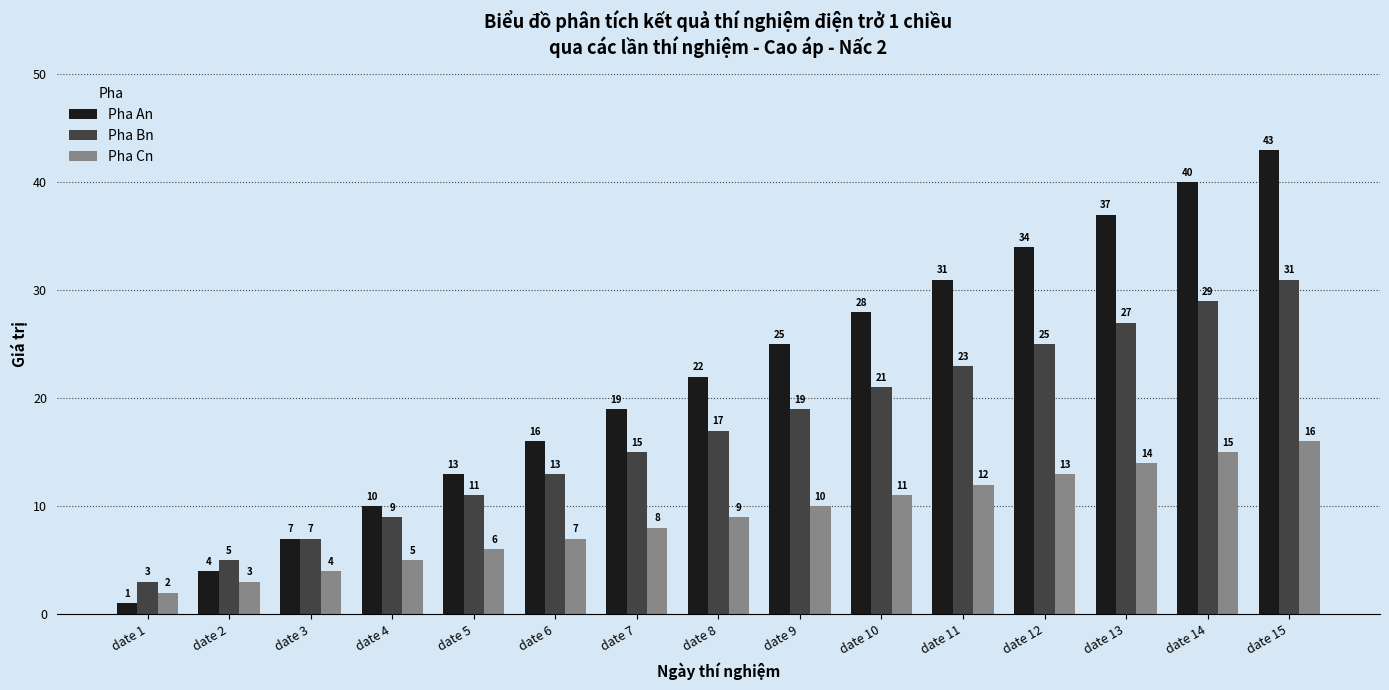

What is the difference between the maximum and minimum values in the Pha Cn series?

14